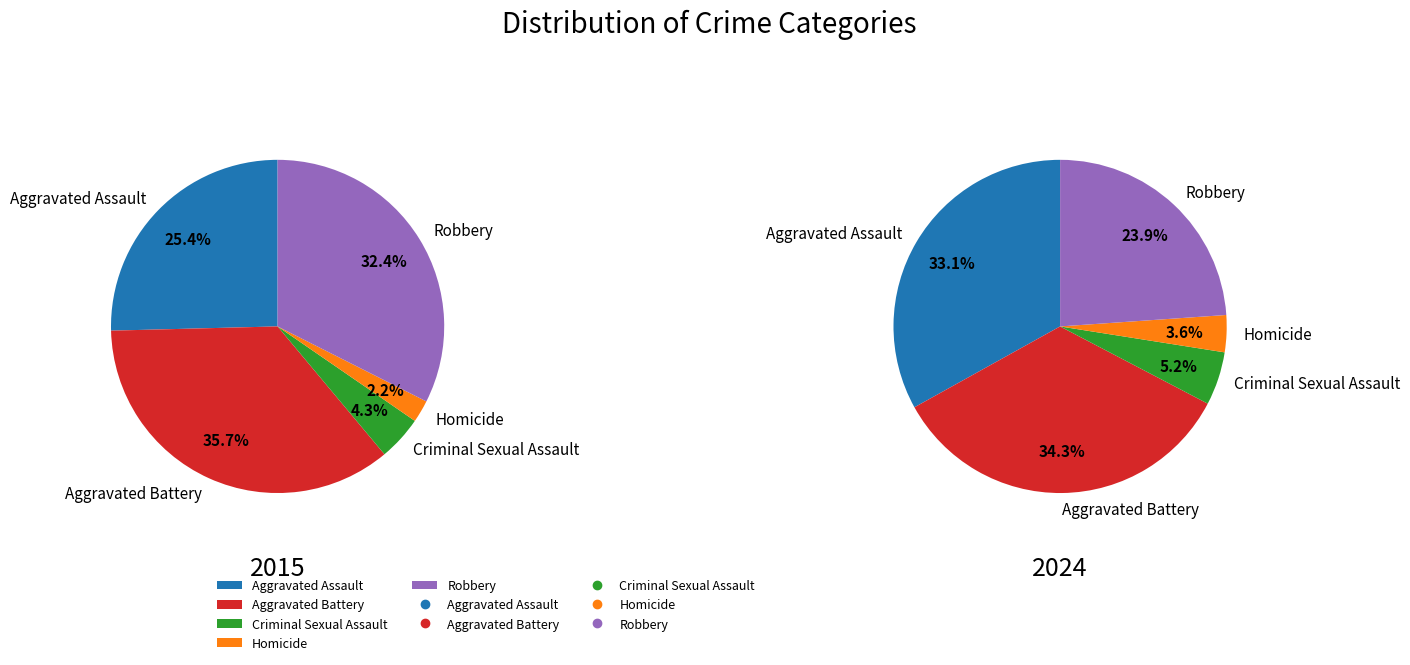

Is it true that Criminal Sexual Assault is 4% of the pie?

True